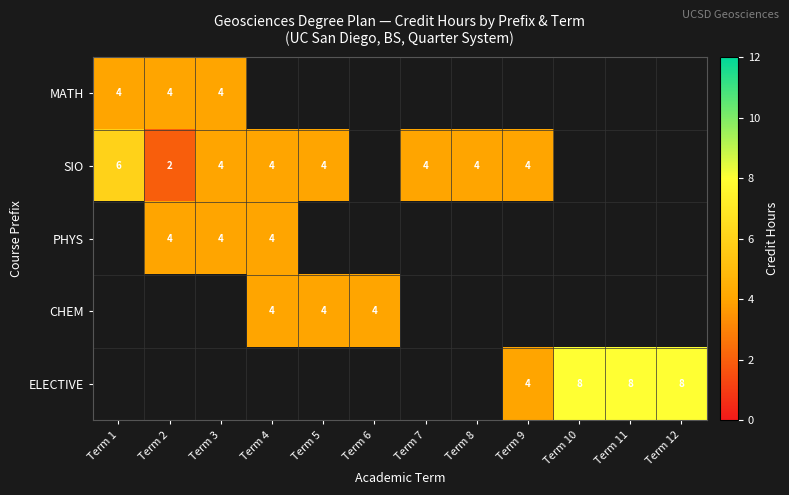

What is the minimum value shown in the chart?

2.0